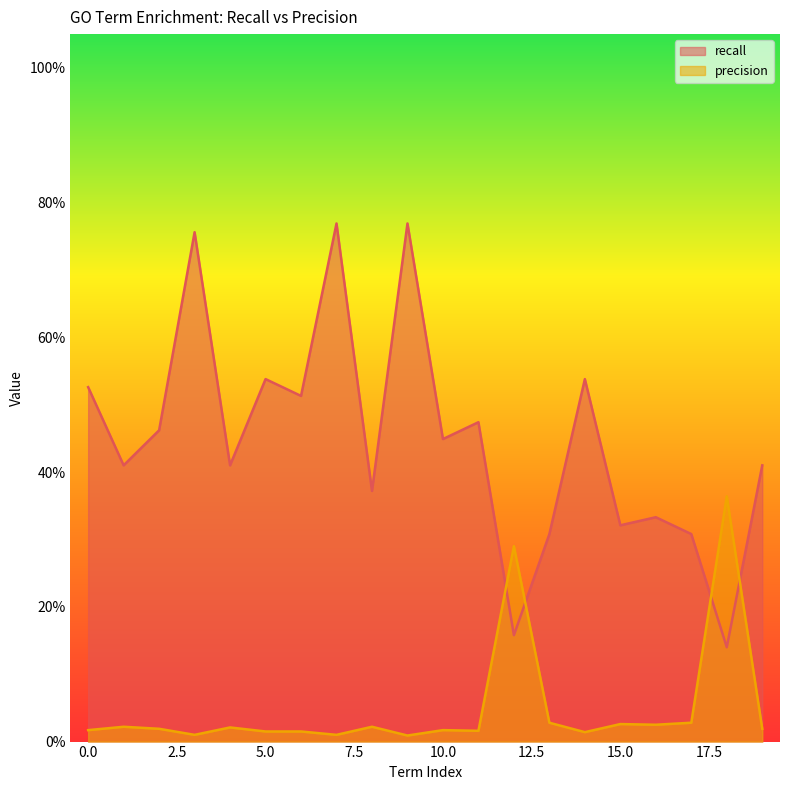

The precision series shows 0.0 at 3. True or false?

False